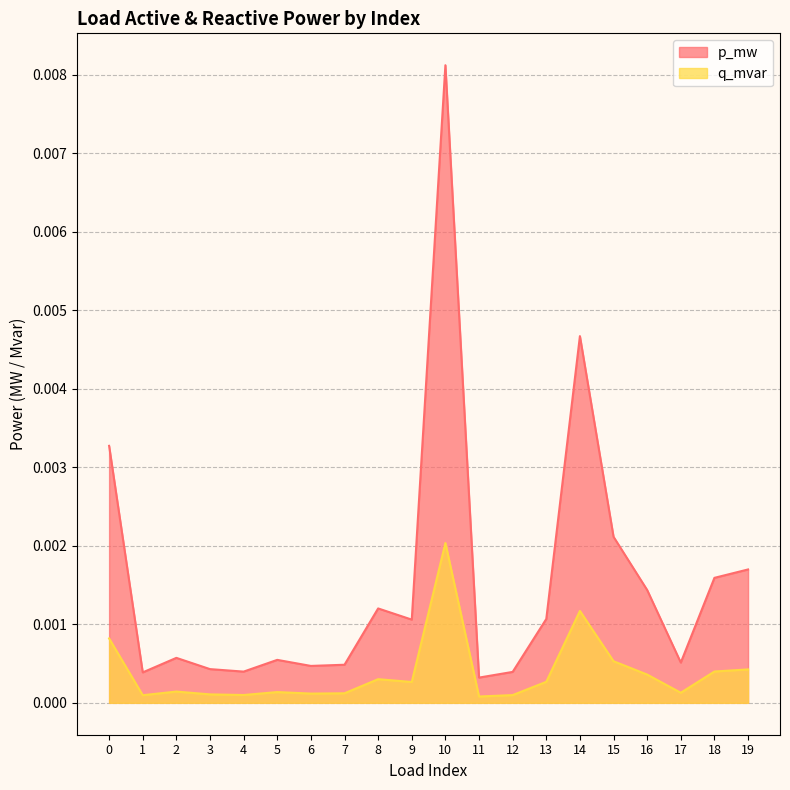

The value of p_mw at 15 is 0.0. True or false?

False